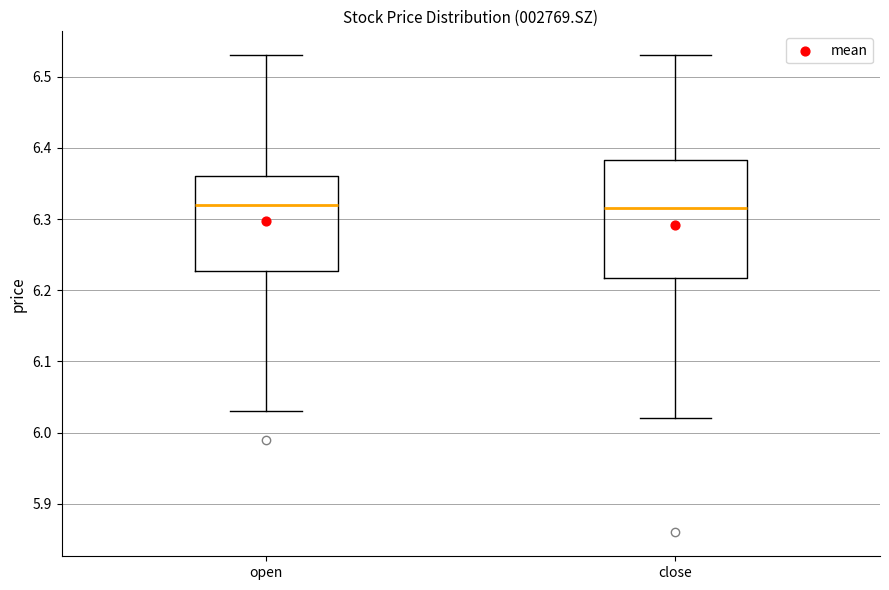

Reading left to right, transcribe this box plot: for each box, give where its median line is, the range the box spans, and where its two whiskers end, as read against the y-axis. The values are not printed on the chart, so give them approximately, as read against the axis.

open: median 6.32, box 6.23 to 6.36, whiskers 6.03 to 6.53
close: median 6.32, box 6.22 to 6.38, whiskers 6.02 to 6.53